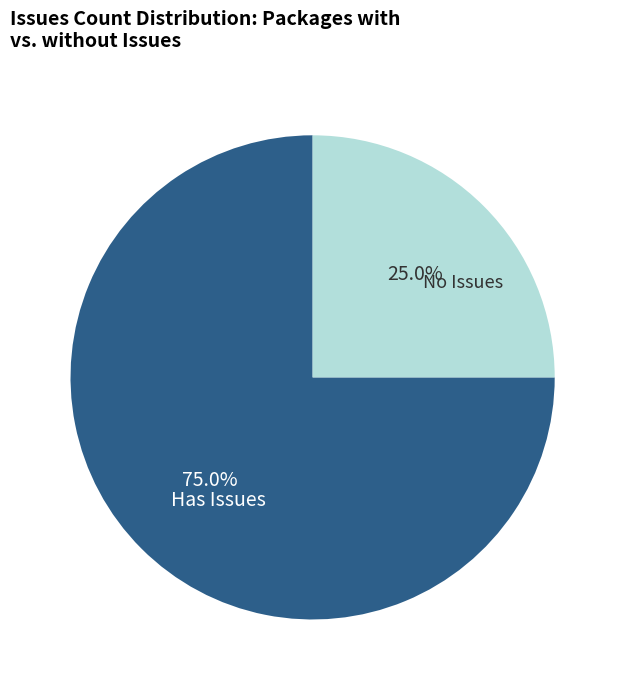

How many slices are in this pie chart?

2